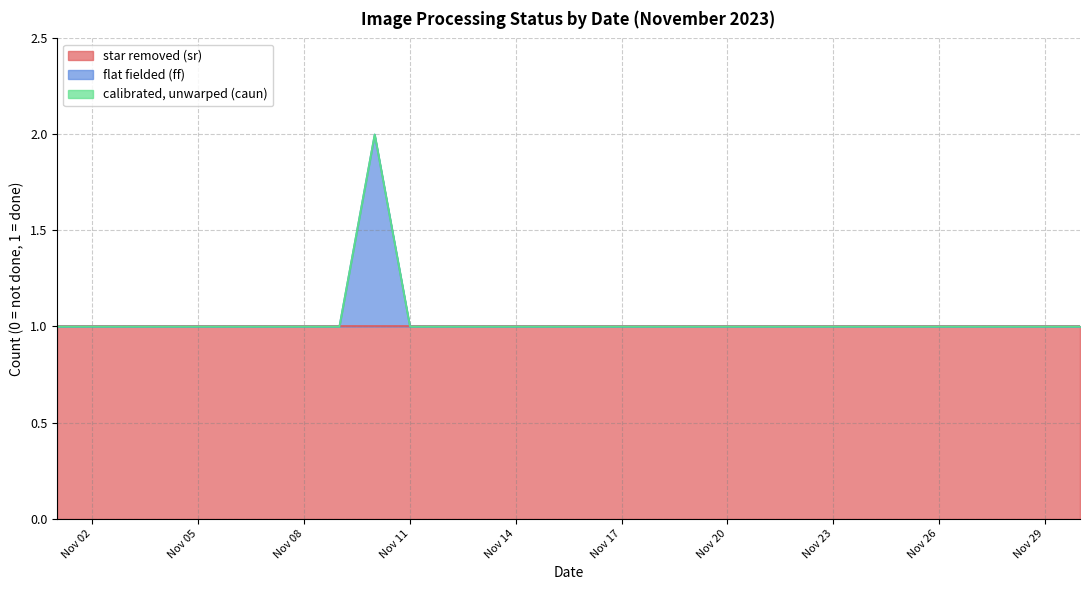

Count the number of data series in this chart.

3